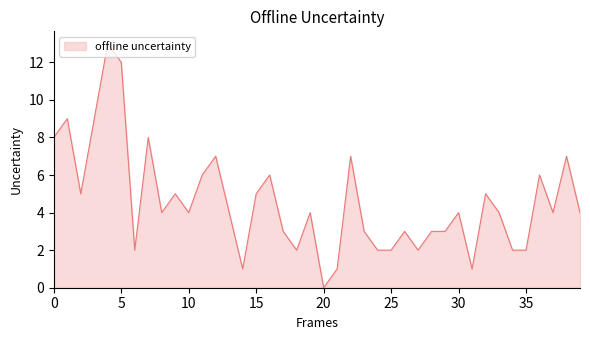

At which category does the chart reach its minimum across all series?

20